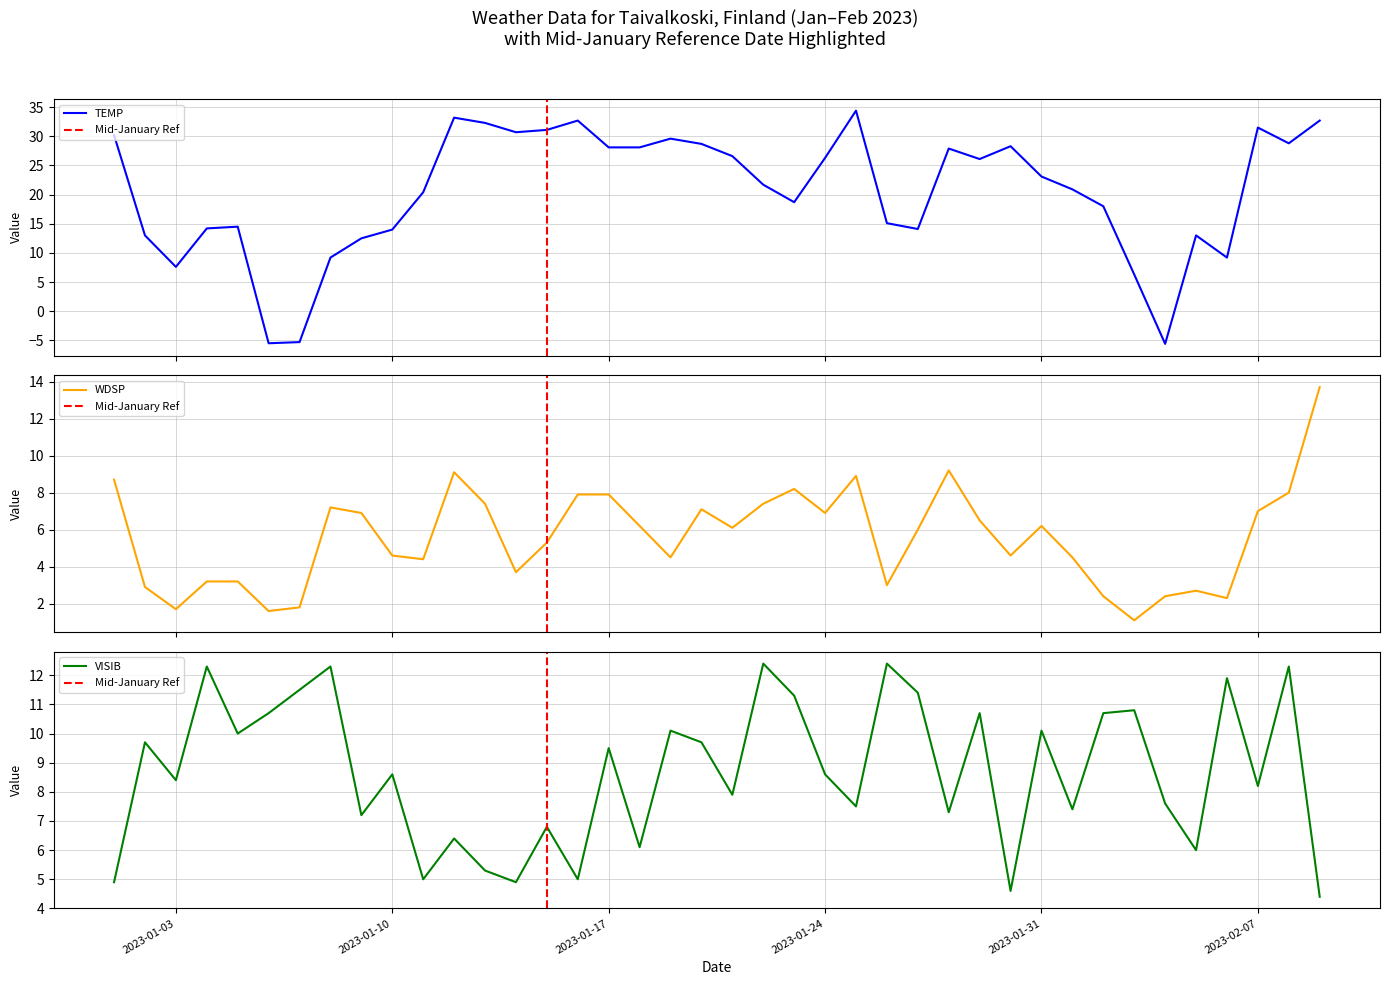

What is the minimum value for TEMP?

-5.6